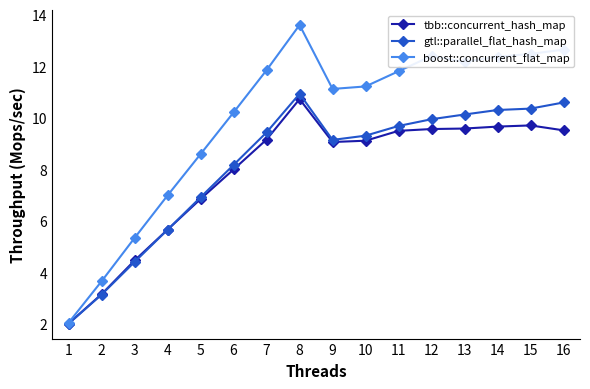

At which label does gtl::parallel_flat_hash_map first exceed 9?

7